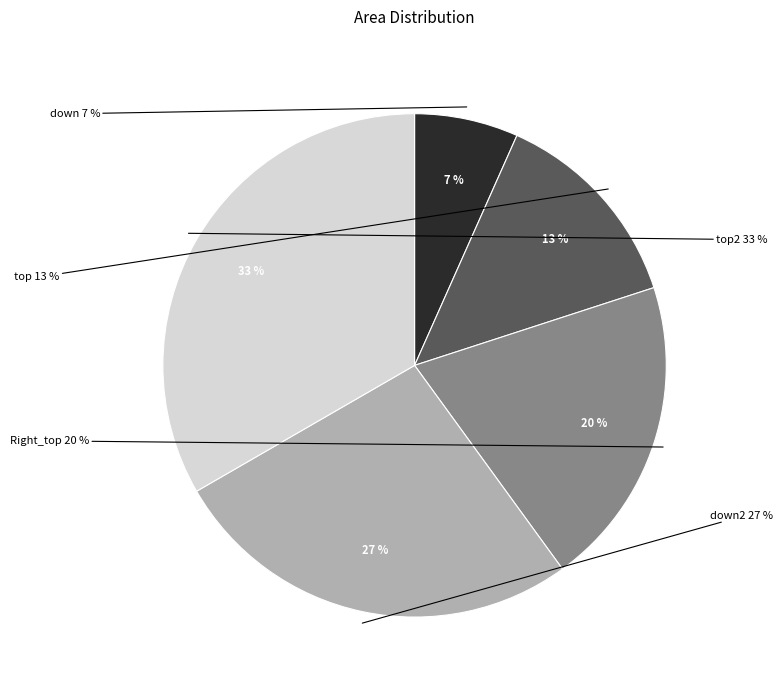

Count the number of slices in the pie.

5